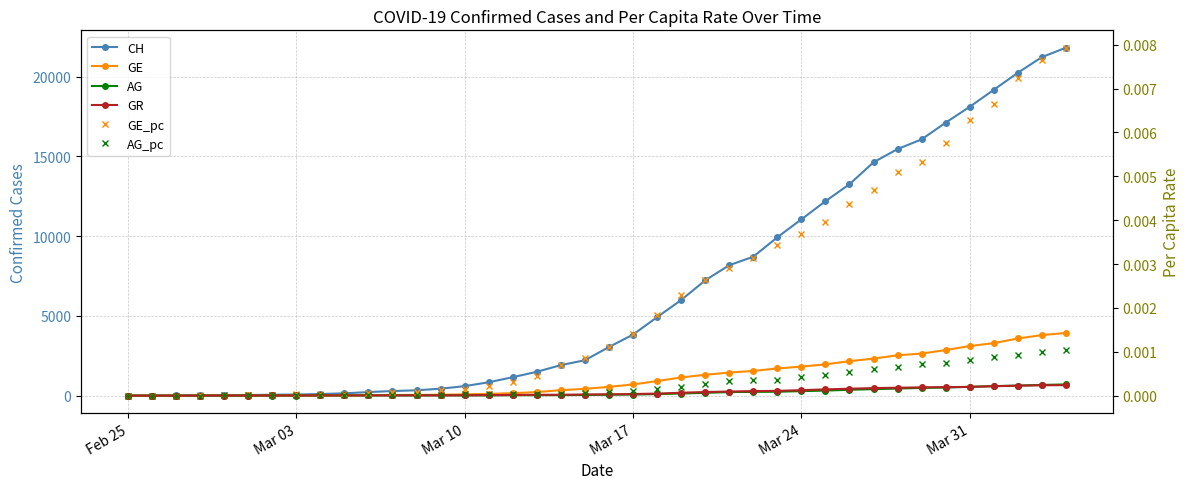

True or false: GE_pc and CH cross at least once.

False